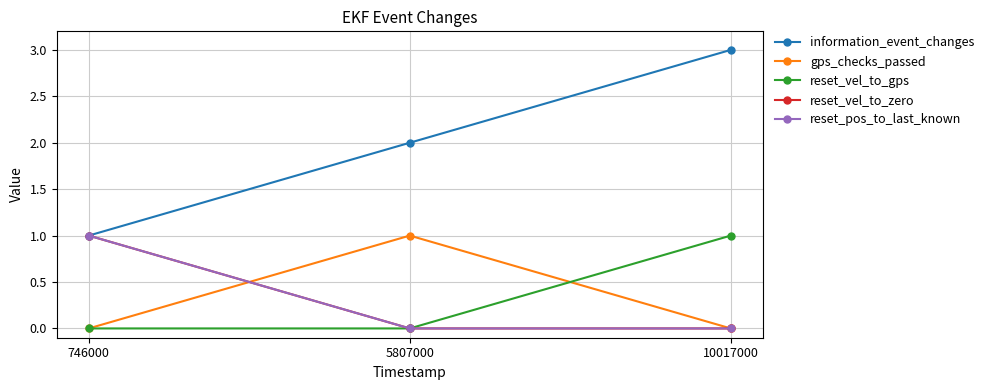

Is this an area chart (filled region under the line)?

No